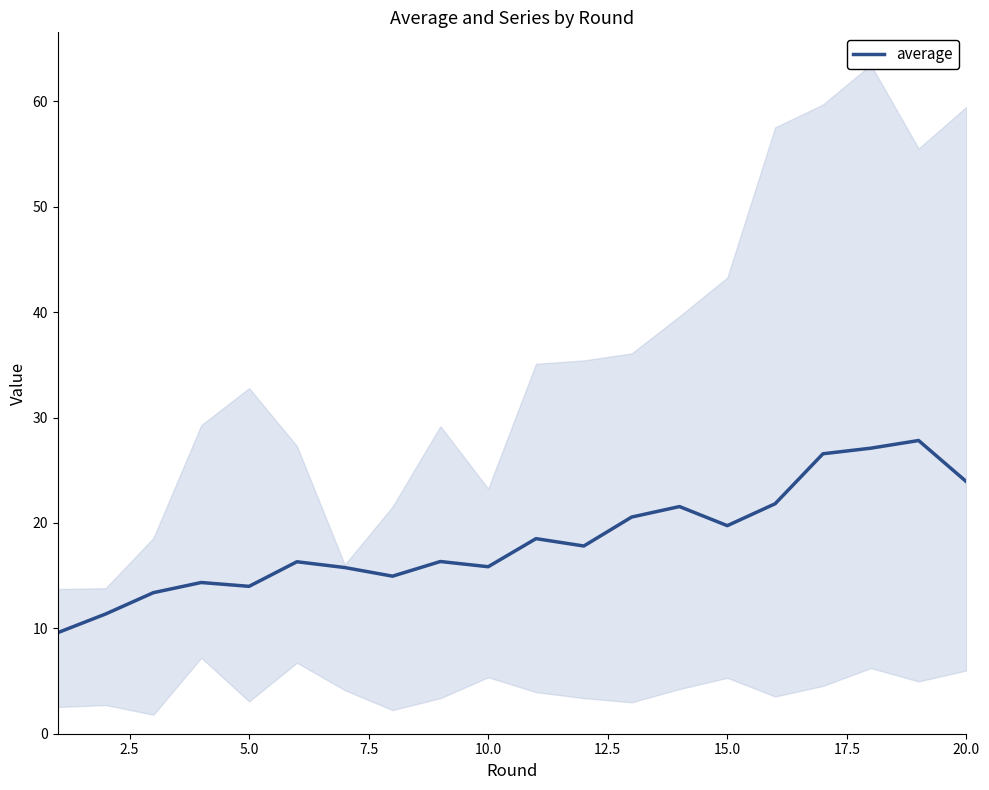

What is the minimum value shown in the chart?

9.6